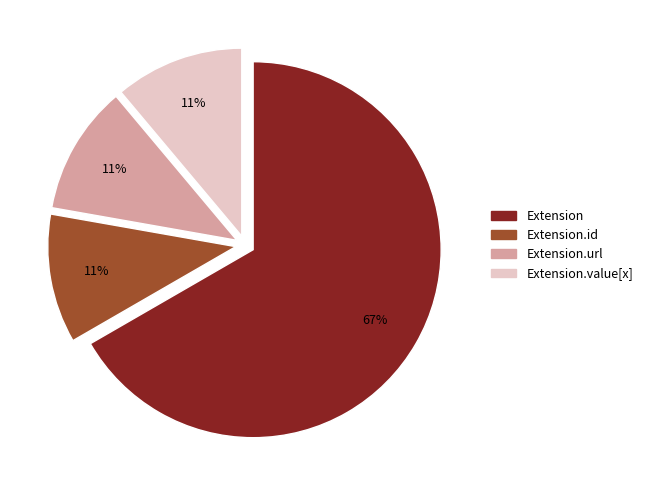

Count the number of slices in the pie.

4